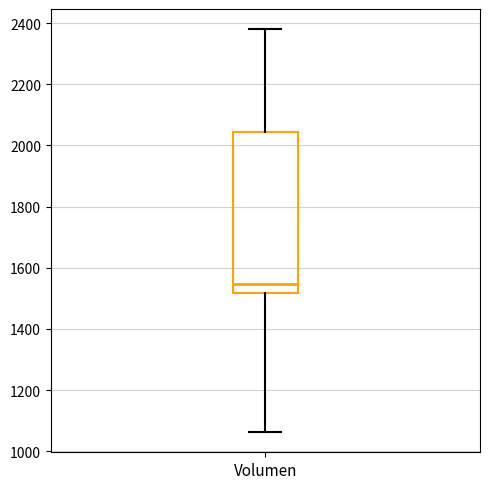

Read this box plot against the y-axis: the position of the median line, the range covered by the box, and the ends of both whiskers. The values are not printed on the chart, so give them approximately, as read against the axis.

median 1540, box 1520 to 2040, whiskers 1060 to 2380